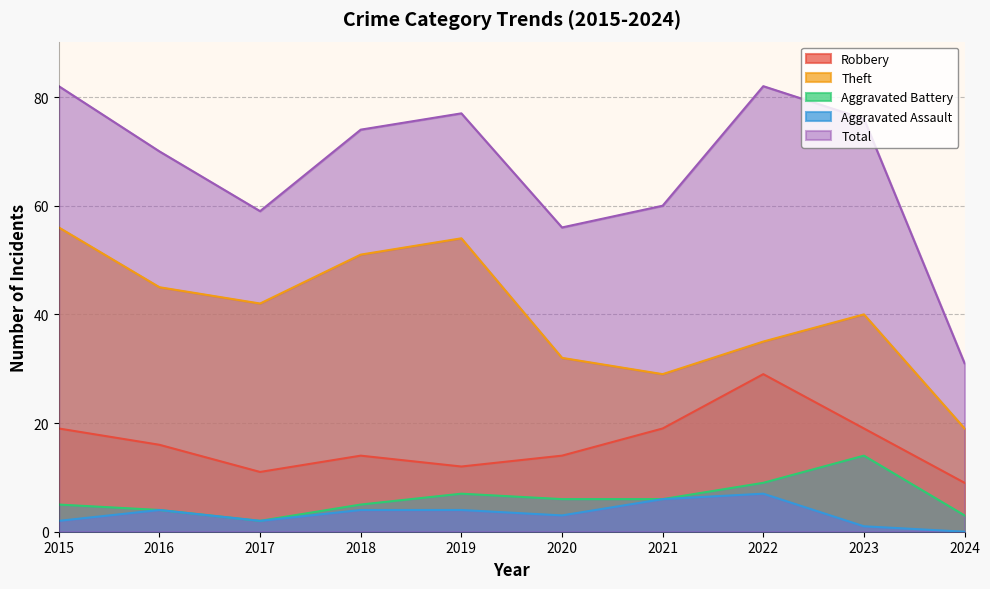

What is the sum of the Total values at 2017 and 2015?

141